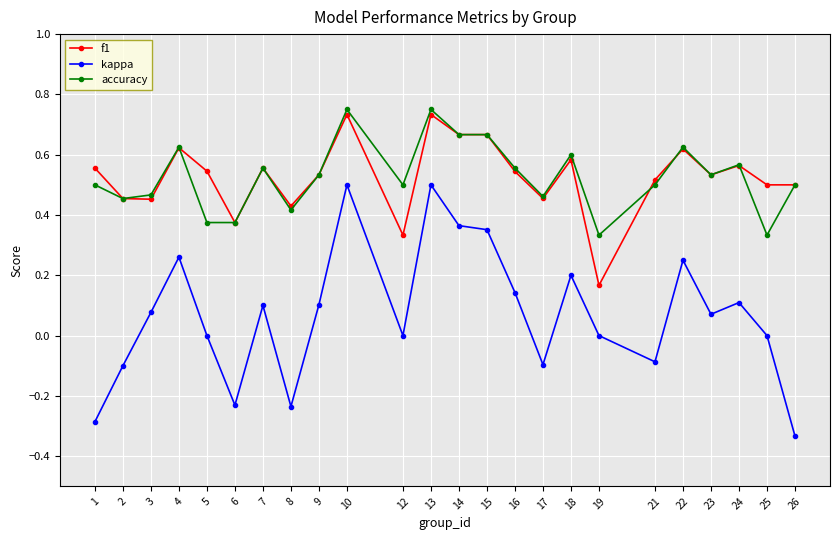

True or false: kappa has a value of -0.4 at 25.

False